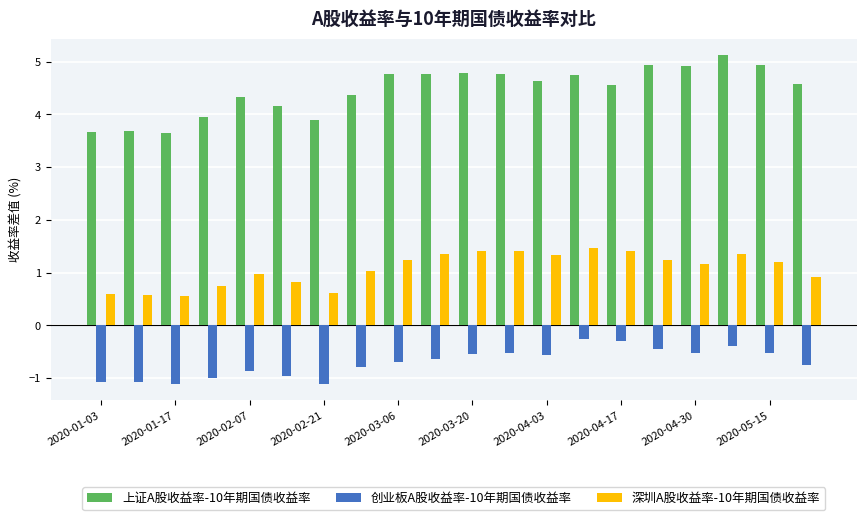

Which series has the largest range (max minus min)?

上证A股收益率-10年期国债收益率